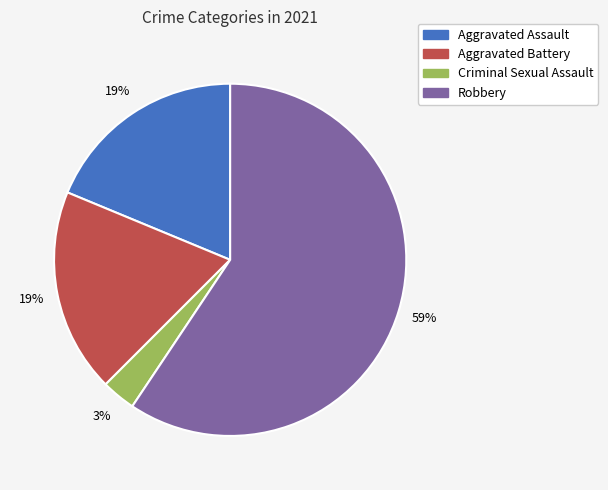

Is it true that Robbery is 49% of the pie?

False